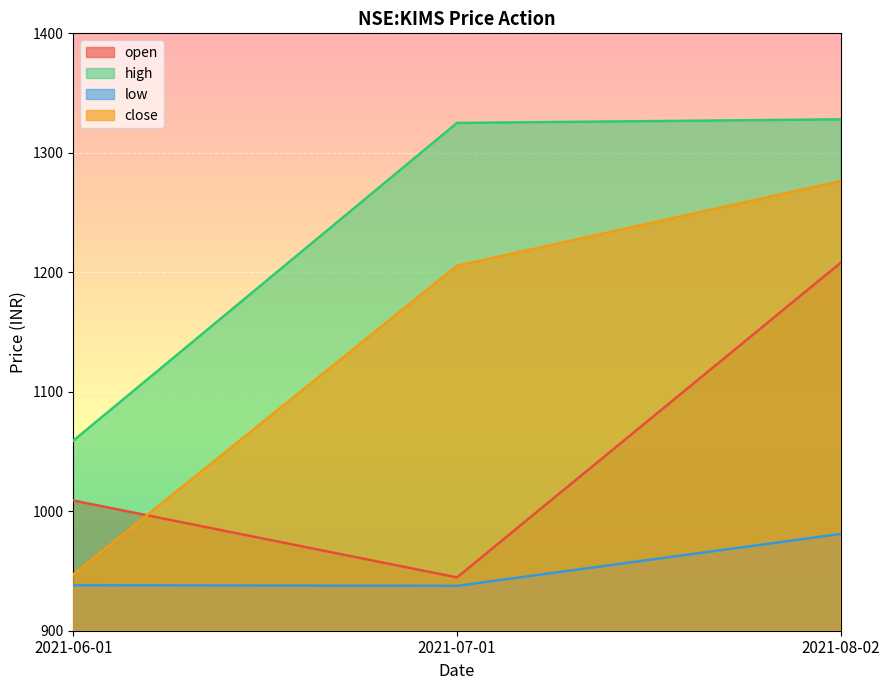

True or false: open has a value of 1804.4 at 2021-06-01.

False